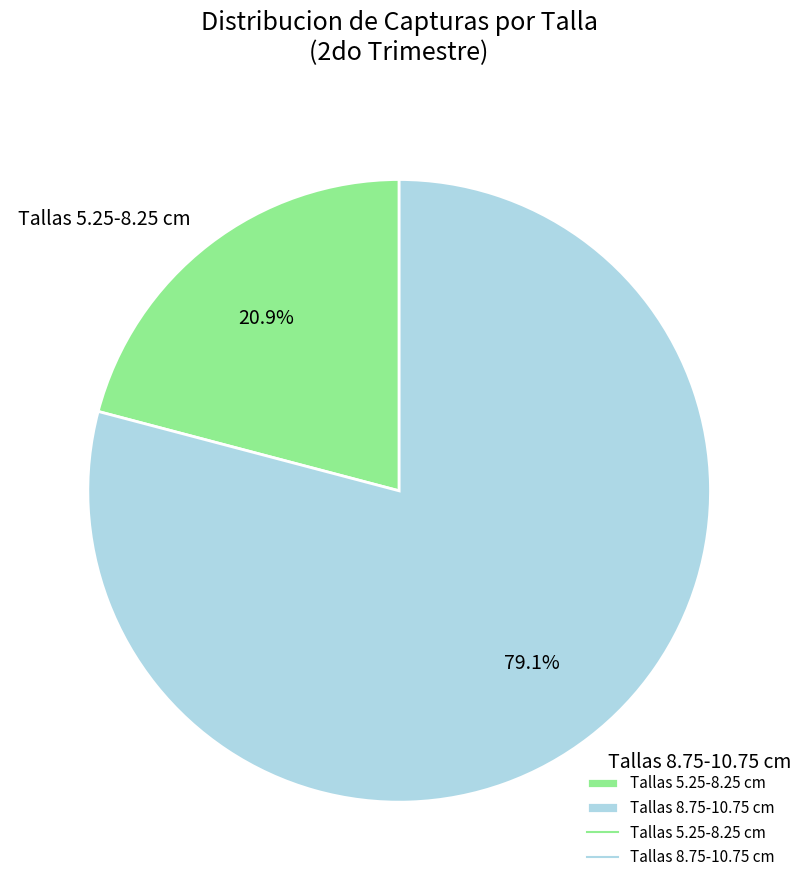

What is the largest slice in the pie chart?

Tallas 8.75-10.75 cm